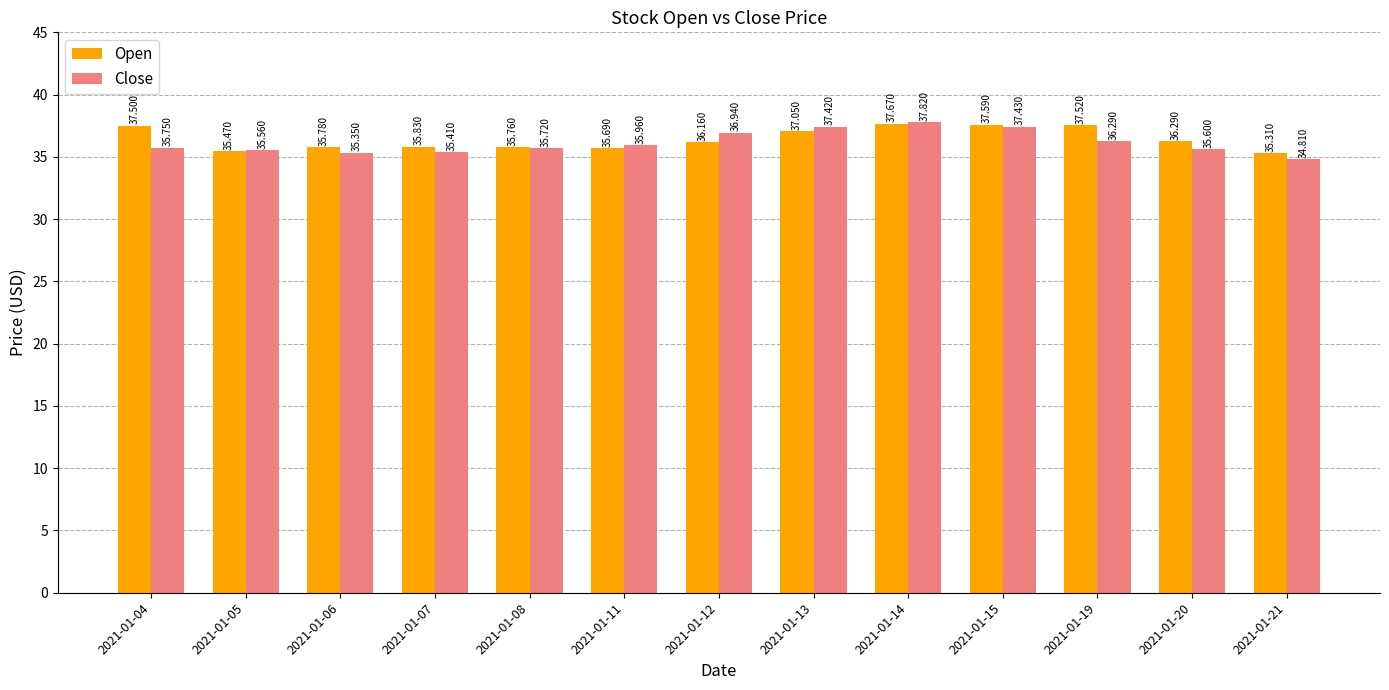

What is the difference between the maximum and minimum values in the Close series?

3.0